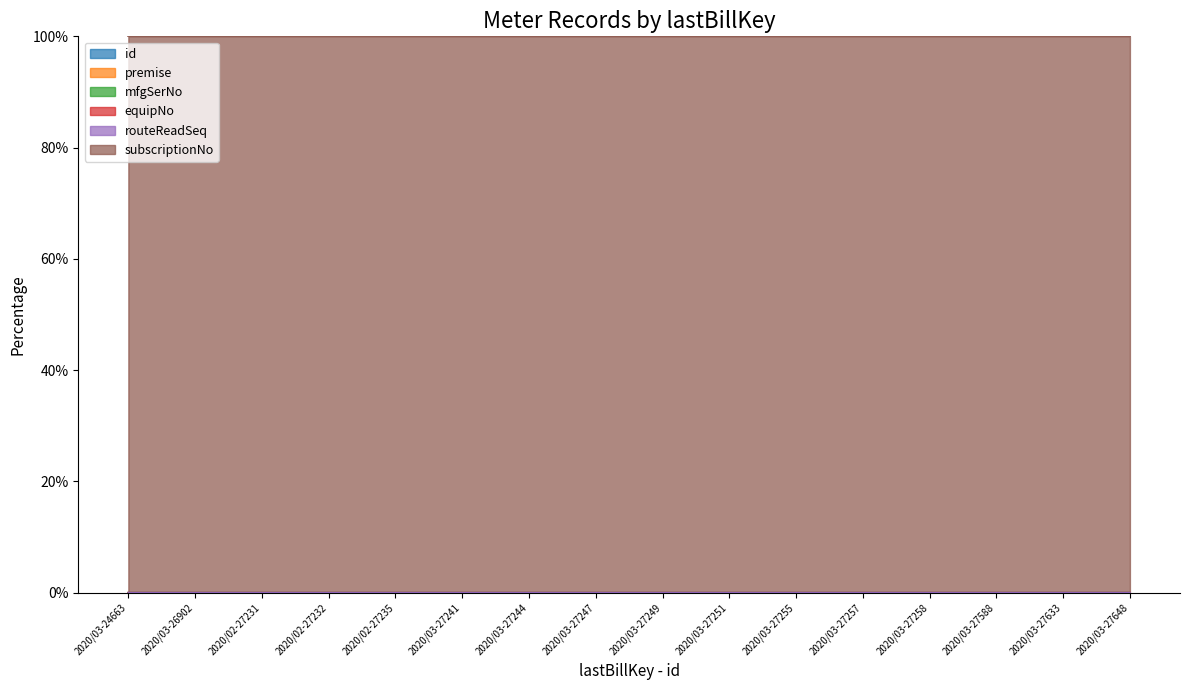

Which series has the largest range (max minus min)?

mfgSerNo